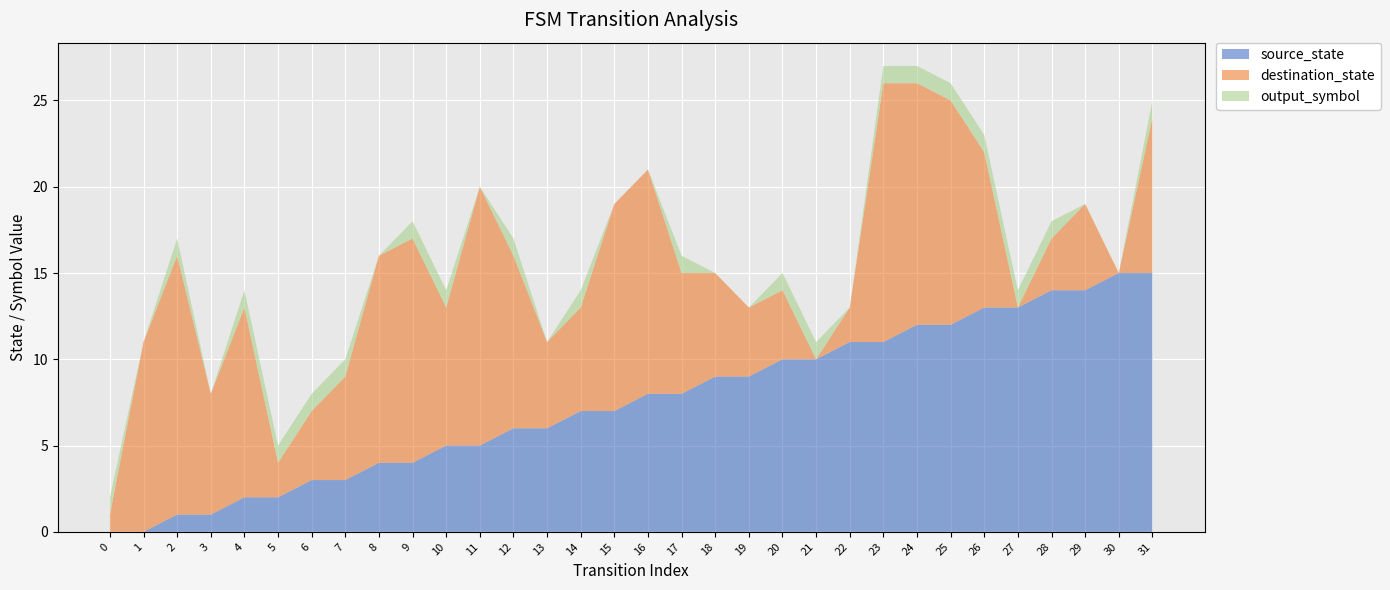

Reading right to left, list all the values displayed in this chart.

source_state: 15	15	14	14	13	13	12	12	11	11	10	10	9	9	8	8	7	7	6	6	5	5	4	4	3	3	2	2	1	1	0	0
destination_state: 9	0	5	3	0	9	13	14	15	2	0	4	4	6	7	13	12	6	5	10	15	8	13	12	6	4	2	11	7	15	11	1
output_symbol: 1	0	0	1	1	1	1	1	1	0	1	1	0	0	1	0	0	1	0	1	0	1	1	0	1	1	1	1	0	1	0	1